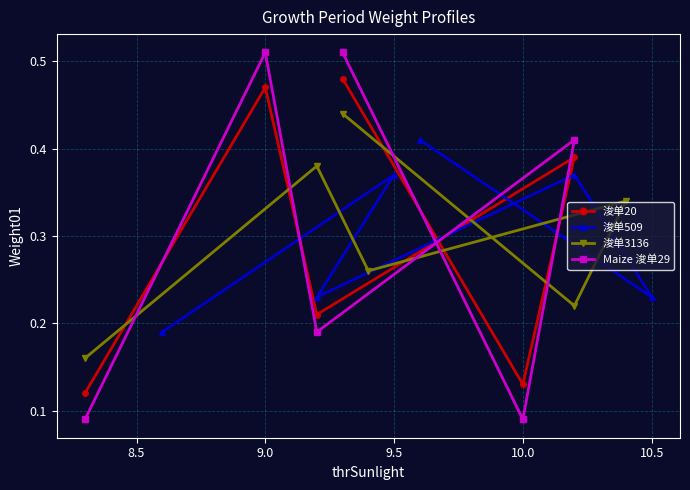

How many Maize 浚单29 values are between 0 and 1?

6